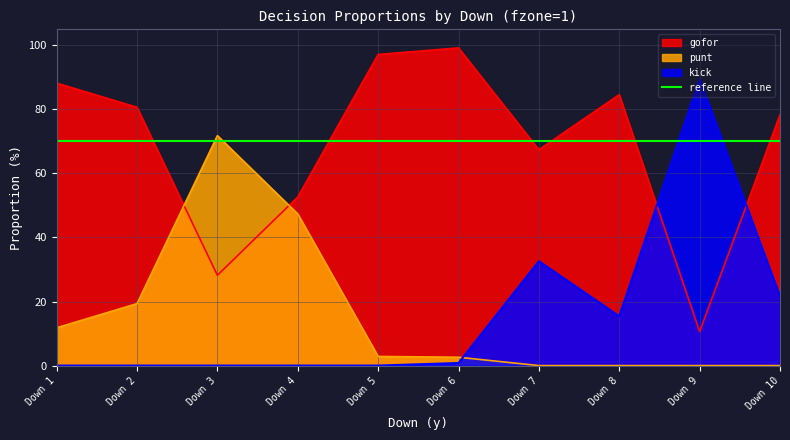

What are all the series names shown in the legend?

gofor, punt, kick